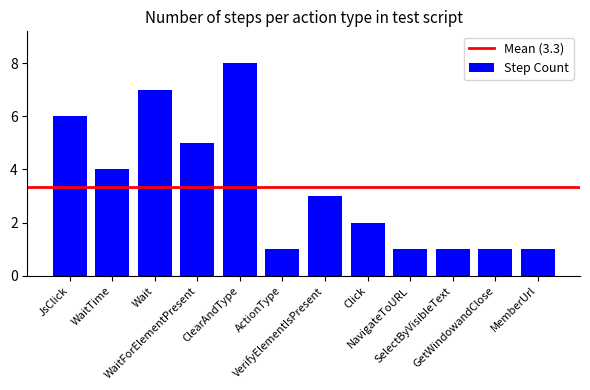

What value does the data have at MemberUrl?

1